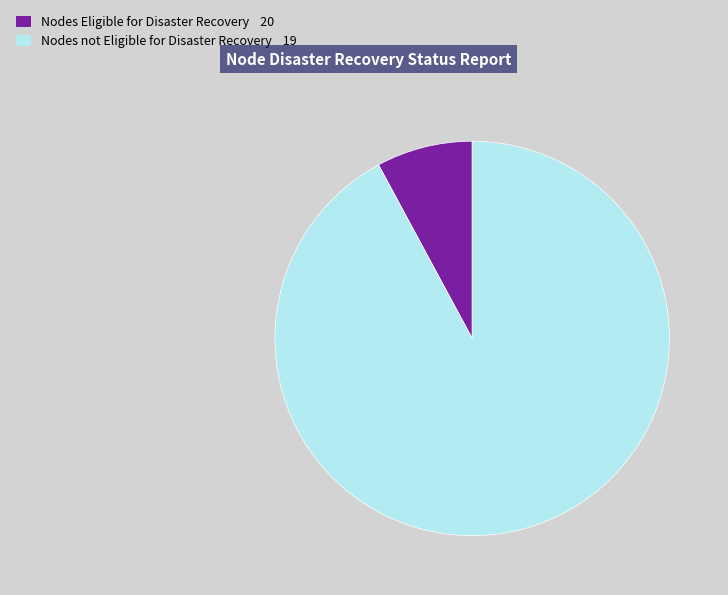

True or false: Nodes Eligible for Disaster Recovery 20 accounts for 1% of the total.

False